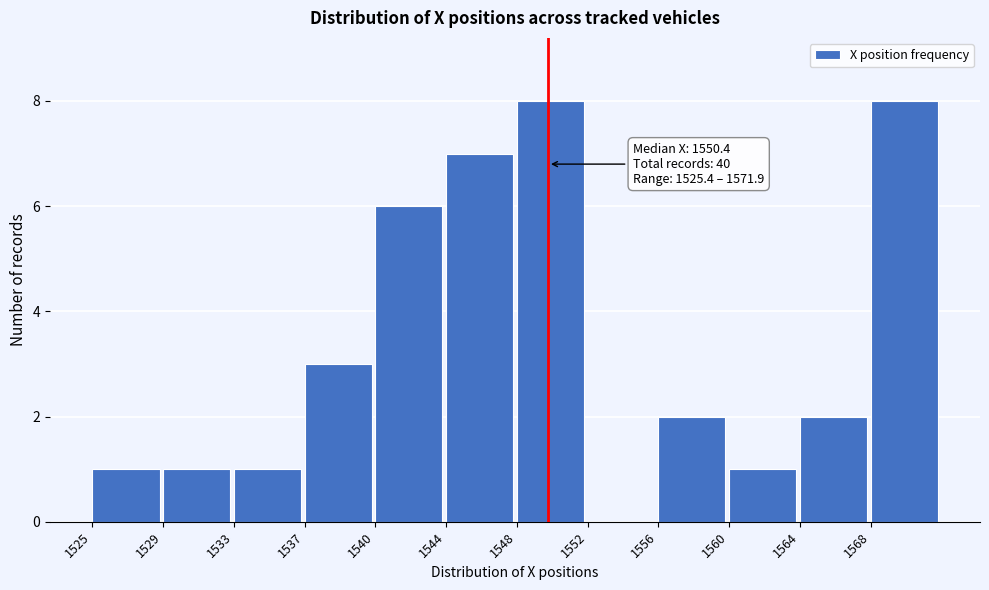

Reading right to left, what are all the values shown in this chart?

1568=8	1564=2	1560=1	1556=2	1552=0	1548=8	1544=7	1540=6	1537=3	1533=1	1529=1	1525=1